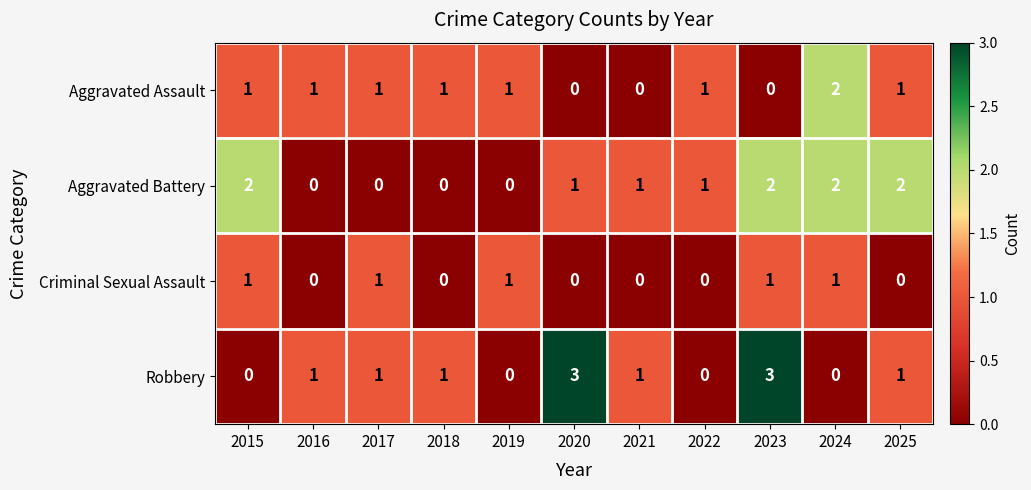

How many series are shown in this chart?

4